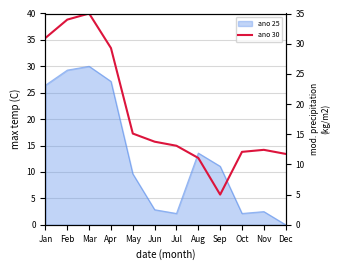

How many interior local peaks (higher than both neighbors) does the data have?

2